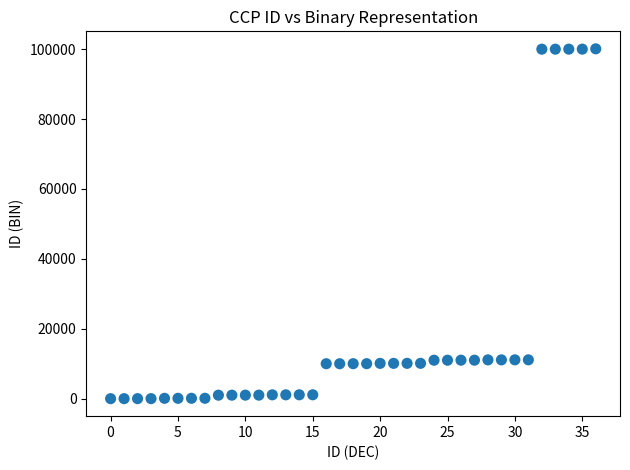

What is the range of Y values (max minus min)?

100100